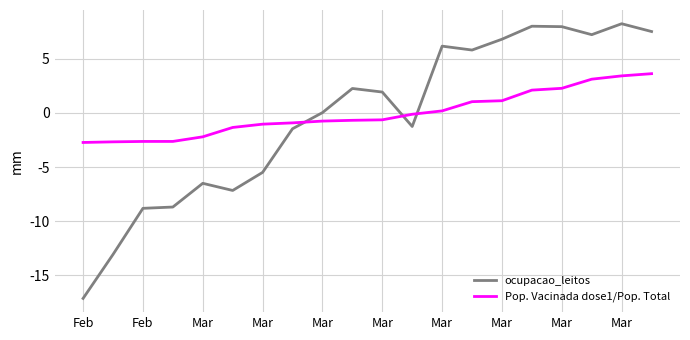

What is the smallest value displayed?

-17.1